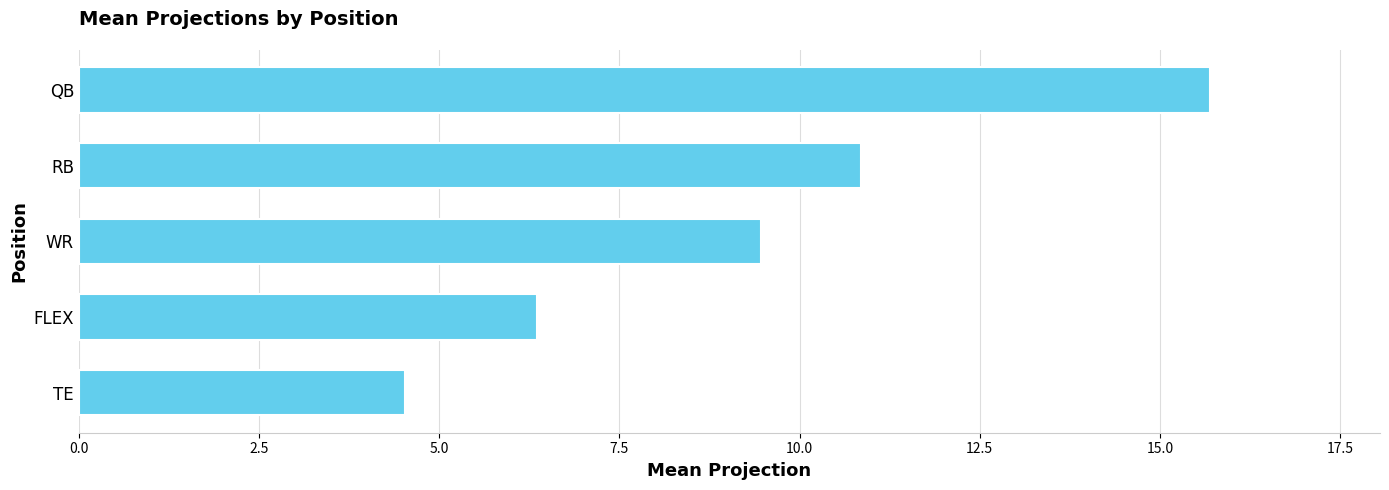

Rank the categories by value from highest to lowest.

QB, RB, WR, FLEX, TE